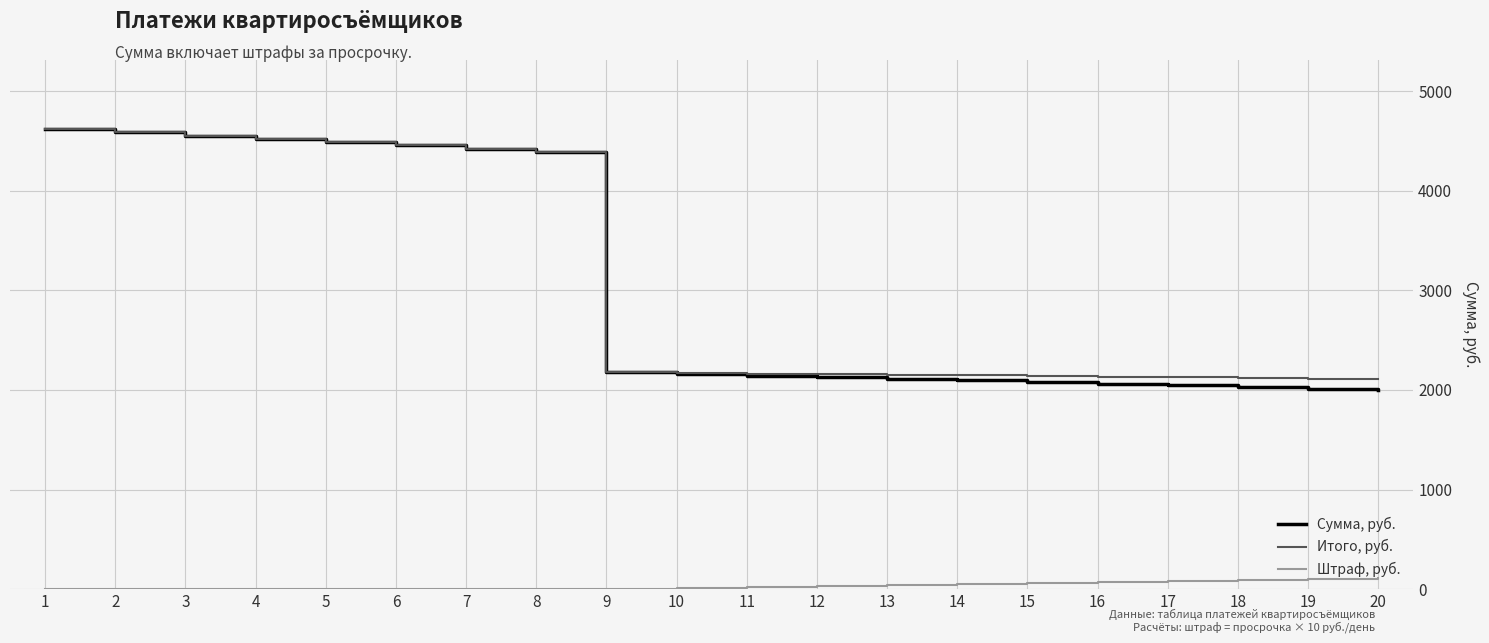

What are all the series names shown in the legend?

Сумма, руб., Итого, руб., Штраф, руб.